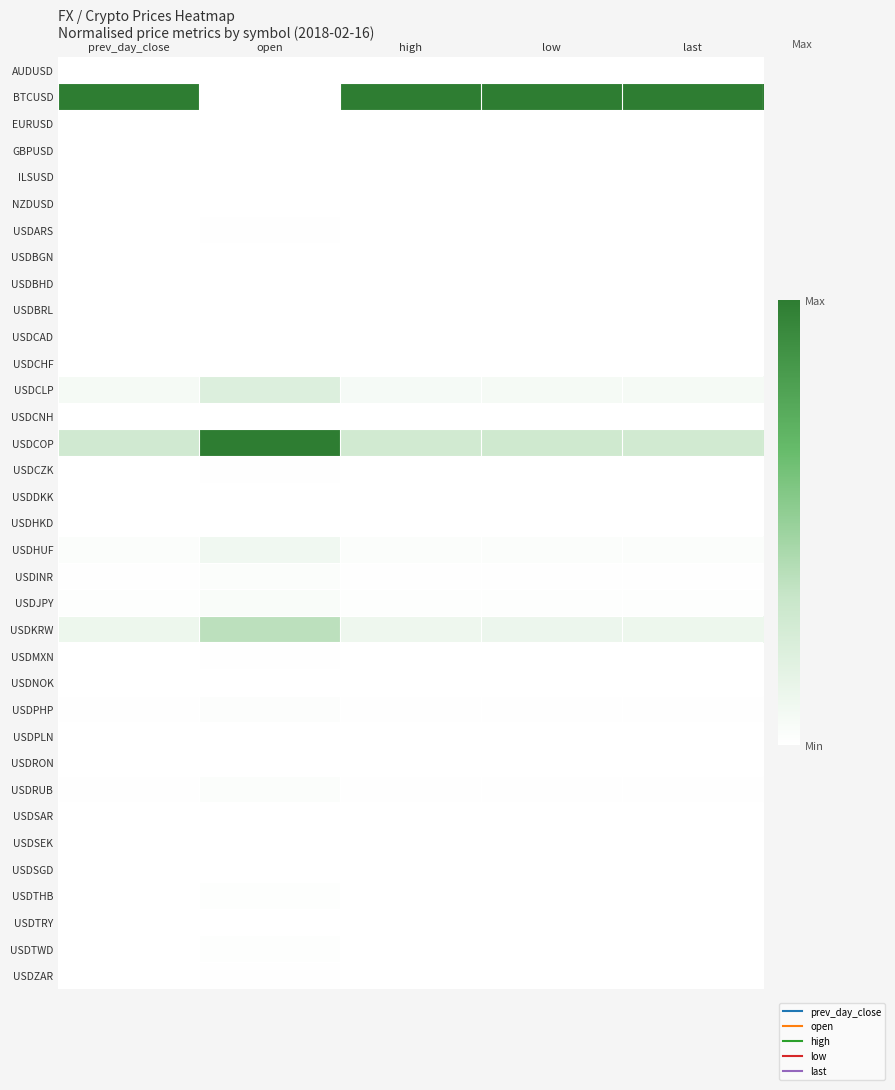

Reading left to right, what are all the values shown in this chart?

AUDUSD: prev_day_close=0.0	open=0.0	high=0.0	low=0.0	last=0.0
BTCUSD: prev_day_close=1.0	open=0.0	high=1.0	low=1.0	last=1.0
EURUSD: prev_day_close=0.0	open=0.0	high=0.0	low=0.0	last=0.0
GBPUSD: prev_day_close=0.0	open=0.0	high=0.0	low=0.0	last=0.0
ILSUSD: prev_day_close=0.0	open=0.0	high=0.0	low=0.0	last=0.0
NZDUSD: prev_day_close=0.0	open=0.0	high=0.0	low=0.0	last=0.0
USDARS: prev_day_close=0.0	open=0.0	high=0.0	low=0.0	last=0.0
USDBGN: prev_day_close=0.0	open=0.0	high=0.0	low=0.0	last=0.0
USDBHD: prev_day_close=0.0	open=0.0	high=0.0	low=0.0	last=0.0
USDBRL: prev_day_close=0.0	open=0.0	high=0.0	low=0.0	last=0.0
USDCAD: prev_day_close=0.0	open=0.0	high=0.0	low=0.0	last=0.0
USDCHF: prev_day_close=0.0	open=0.0	high=0.0	low=0.0	last=0.0
USDCLP: prev_day_close=0.1	open=0.2	high=0.1	low=0.1	last=0.1
USDCNH: prev_day_close=0.0	open=0.0	high=0.0	low=0.0	last=0.0
USDCOP: prev_day_close=0.3	open=1.0	high=0.3	low=0.3	last=0.3
USDCZK: prev_day_close=0.0	open=0.0	high=0.0	low=0.0	last=0.0
USDDKK: prev_day_close=0.0	open=0.0	high=0.0	low=0.0	last=0.0
USDHKD: prev_day_close=0.0	open=0.0	high=0.0	low=0.0	last=0.0
USDHUF: prev_day_close=0.0	open=0.1	high=0.0	low=0.0	last=0.0
USDINR: prev_day_close=0.0	open=0.0	high=0.0	low=0.0	last=0.0
USDJPY: prev_day_close=0.0	open=0.0	high=0.0	low=0.0	last=0.0
USDKRW: prev_day_close=0.1	open=0.4	high=0.1	low=0.1	last=0.1
USDMXN: prev_day_close=0.0	open=0.0	high=0.0	low=0.0	last=0.0
USDNOK: prev_day_close=0.0	open=0.0	high=0.0	low=0.0	last=0.0
USDPHP: prev_day_close=0.0	open=0.0	high=0.0	low=0.0	last=0.0
USDPLN: prev_day_close=0.0	open=0.0	high=0.0	low=0.0	last=0.0
USDRON: prev_day_close=0.0	open=0.0	high=0.0	low=0.0	last=0.0
USDRUB: prev_day_close=0.0	open=0.0	high=0.0	low=0.0	last=0.0
USDSAR: prev_day_close=0.0	open=0.0	high=0.0	low=0.0	last=0.0
USDSEK: prev_day_close=0.0	open=0.0	high=0.0	low=0.0	last=0.0
USDSGD: prev_day_close=0.0	open=0.0	high=0.0	low=0.0	last=0.0
USDTHB: prev_day_close=0.0	open=0.0	high=0.0	low=0.0	last=0.0
USDTRY: prev_day_close=0.0	open=0.0	high=0.0	low=0.0	last=0.0
USDTWD: prev_day_close=0.0	open=0.0	high=0.0	low=0.0	last=0.0
USDZAR: prev_day_close=0.0	open=0.0	high=0.0	low=0.0	last=0.0